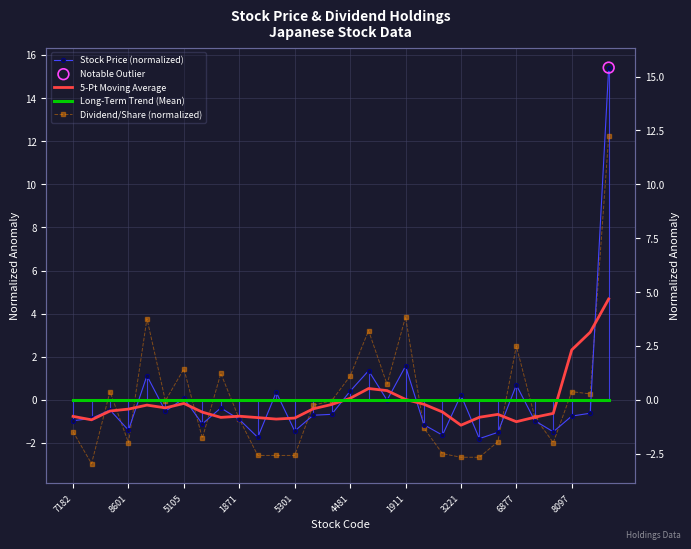

Which series contains the highest Y value?

Stock Price (normalized)